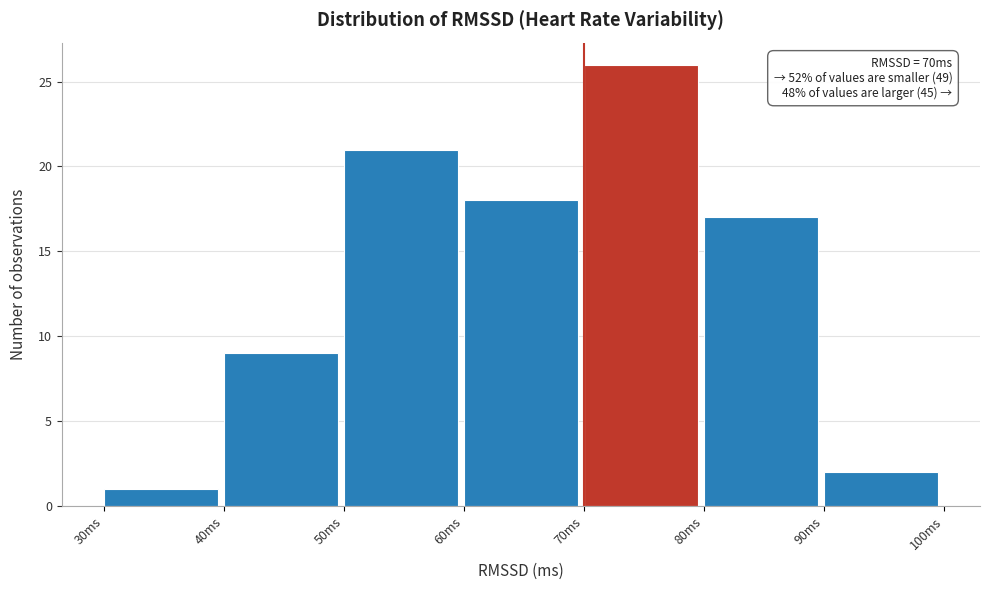

Over which range of the x-axis is the bar tallest?

70 to 80